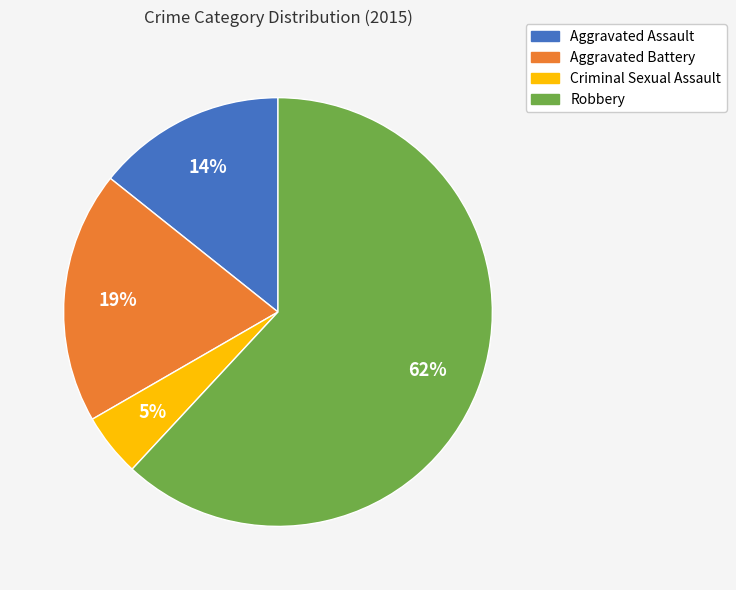

To the nearest percent, what portion does Criminal Sexual Assault represent?

5%